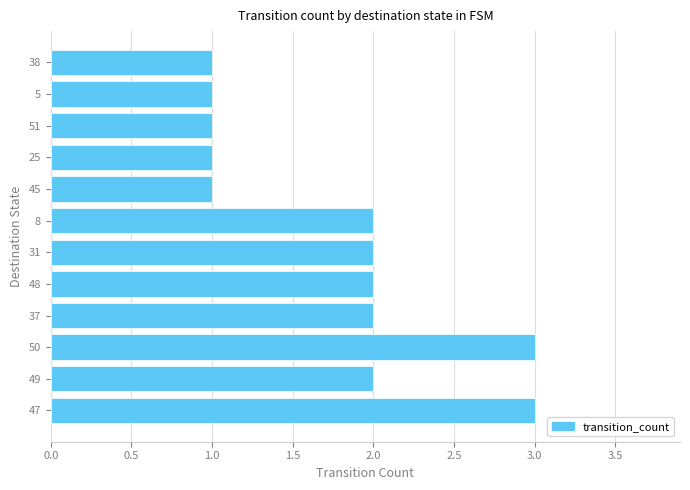

How many values are below 2?

5